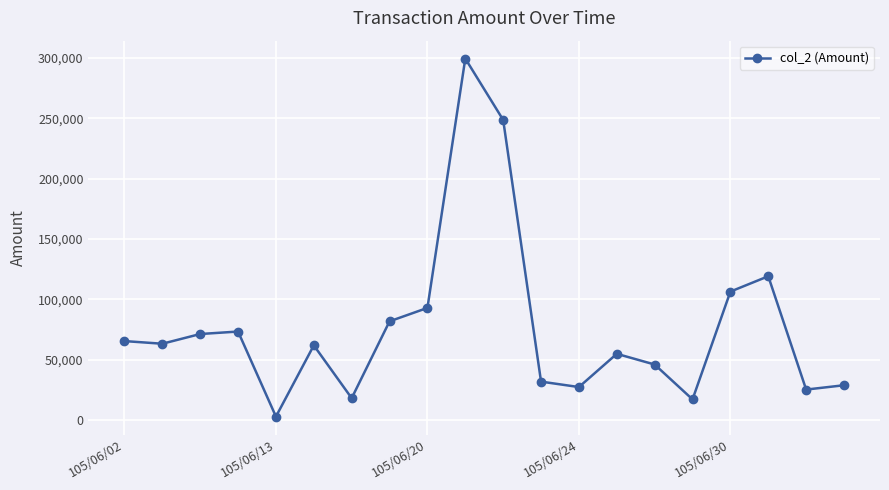

What is the difference between the maximum and minimum values?

296280